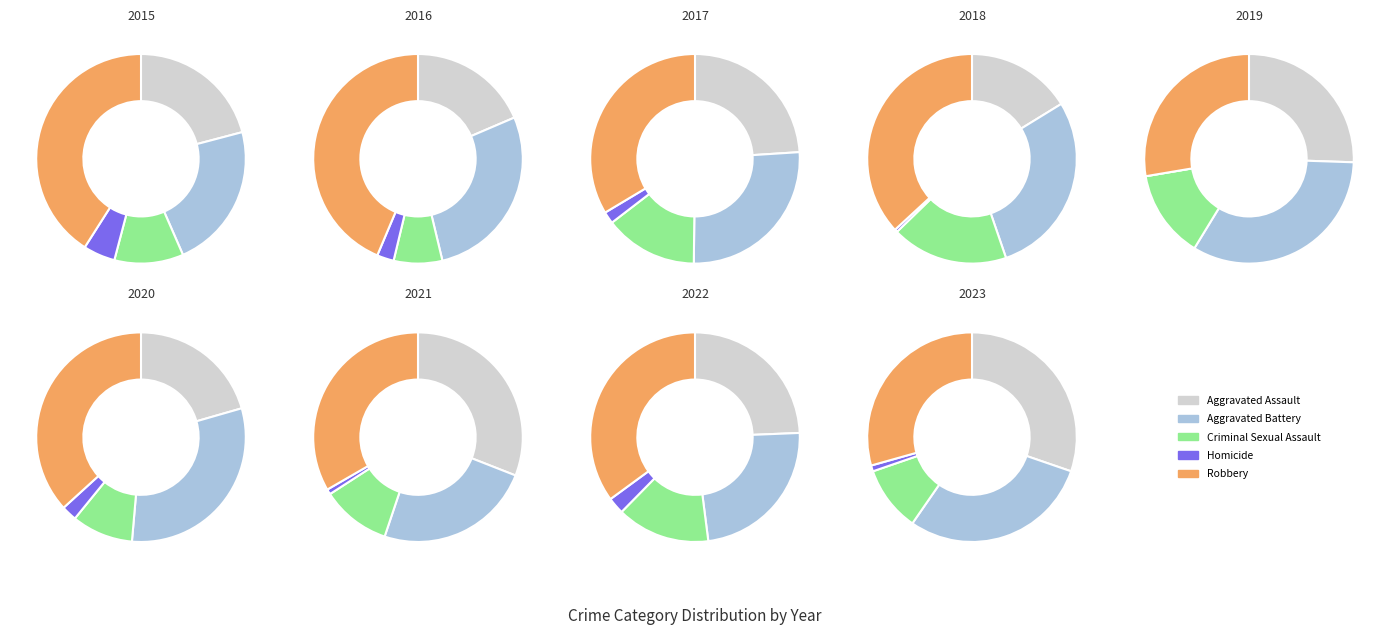

What percentage is the 8 slice, to the nearest percent?

18%